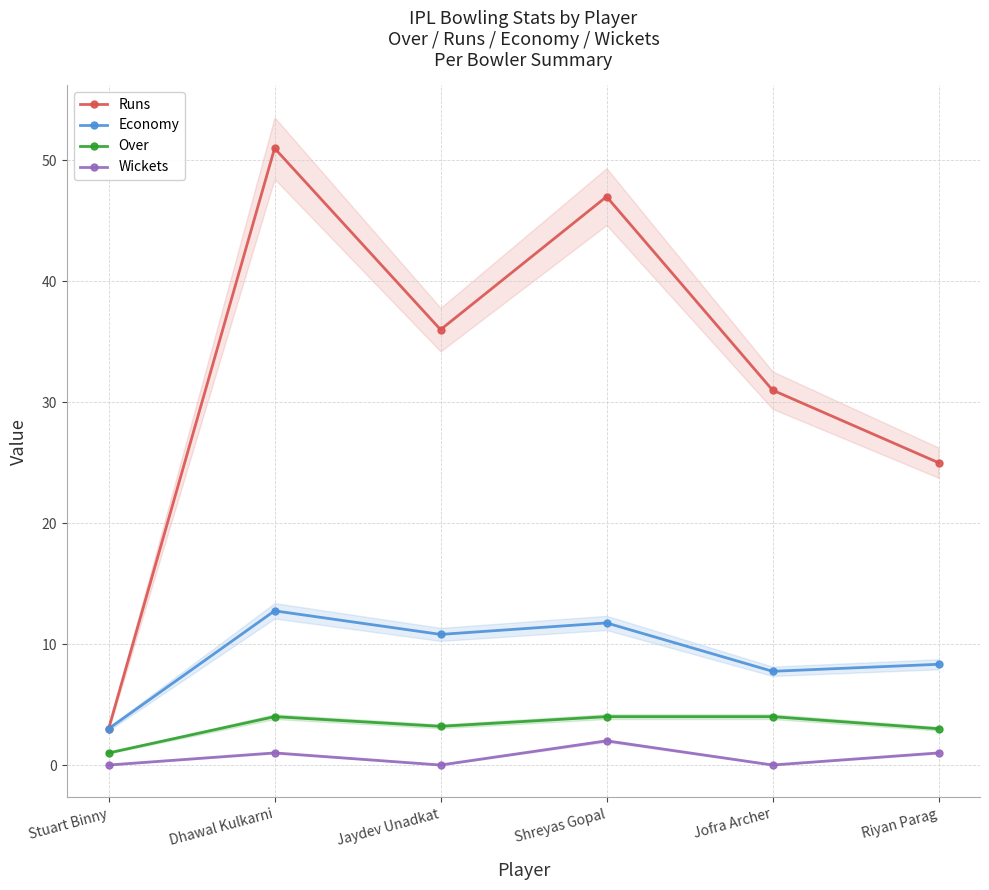

How many categories are shown in the chart?

6